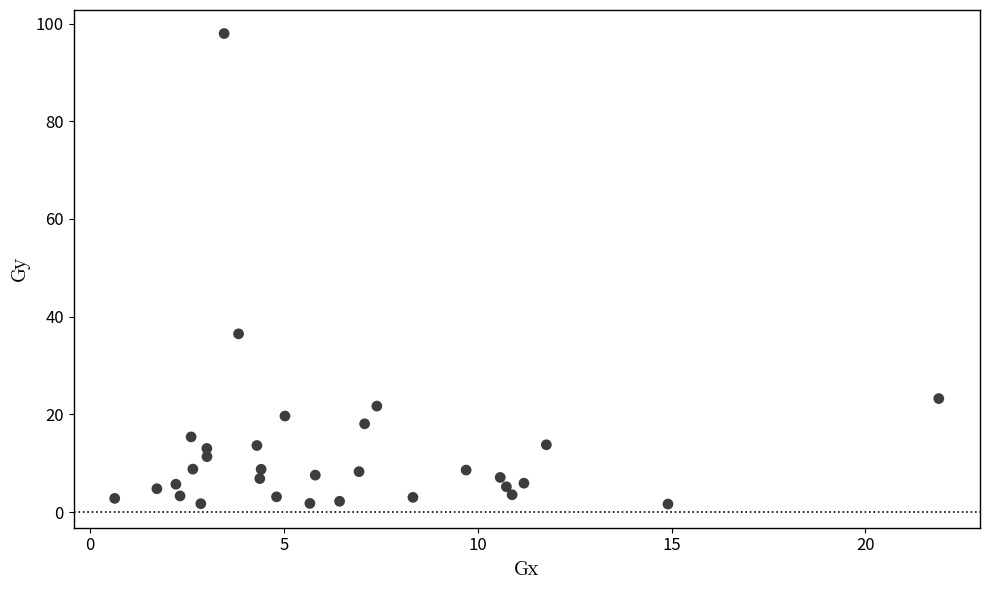

What is the range of Y values (max minus min)?

96.3